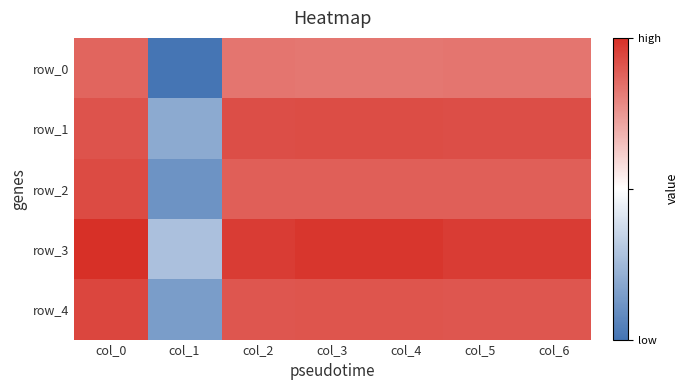

Which series has the largest range (max minus min)?

row_0